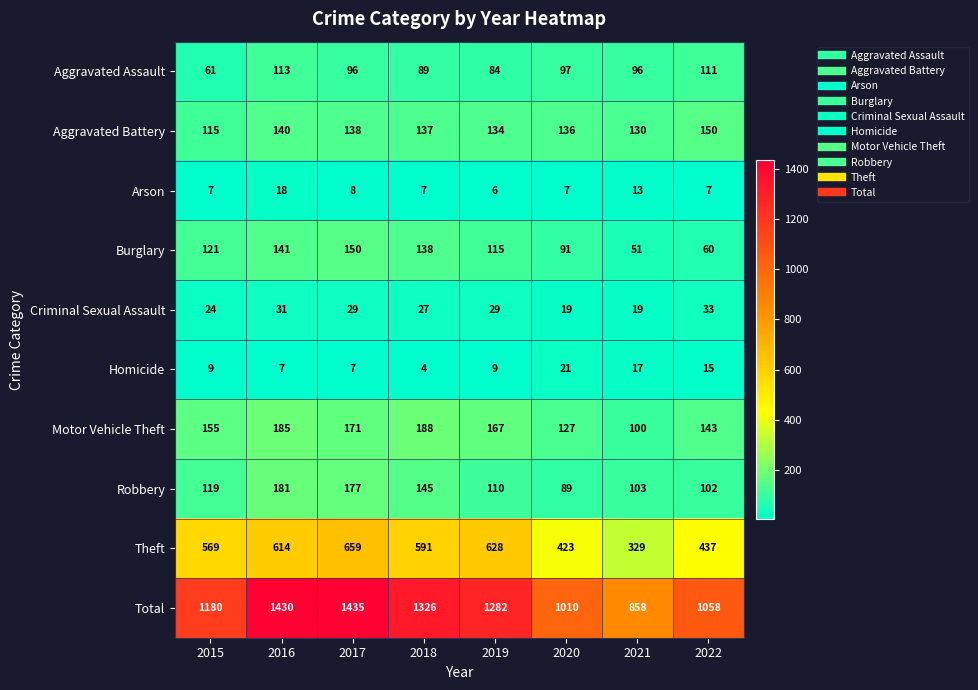

What is the spread (max minus min) of values at 2020?

1003